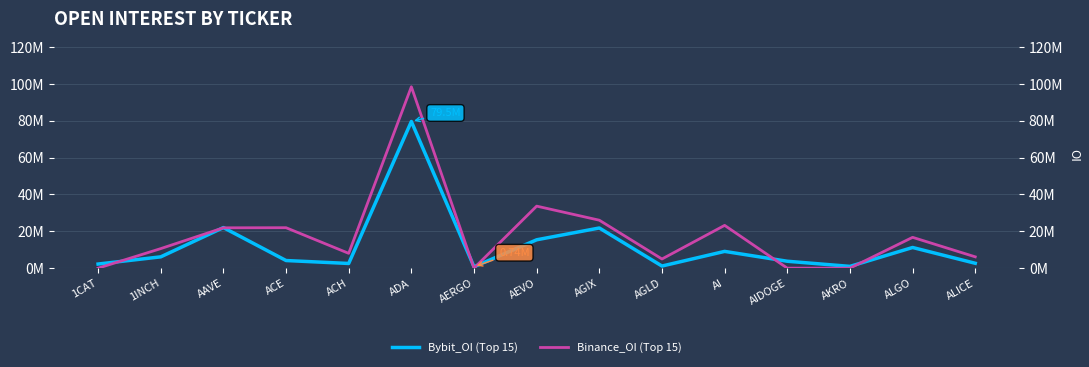

At how many categories does at least one series exceed 5822856?

10